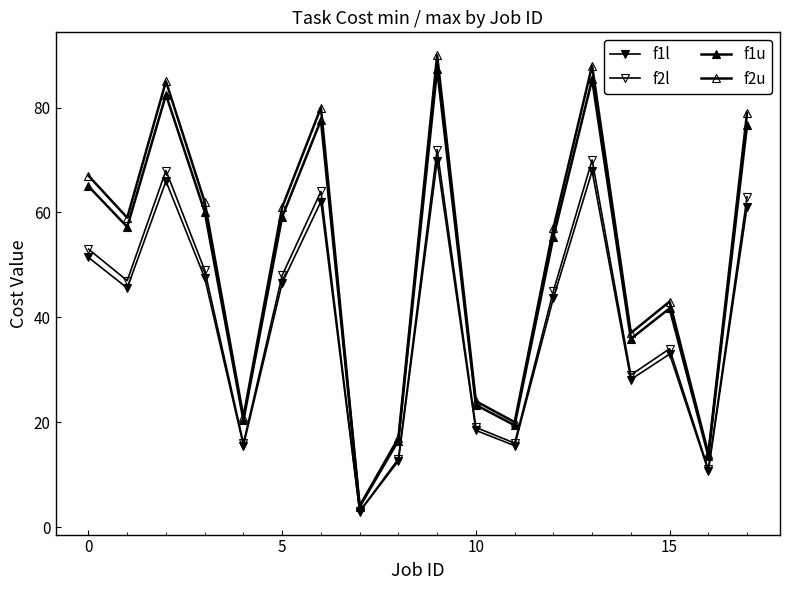

How many values in the f1l series are below 45?

9